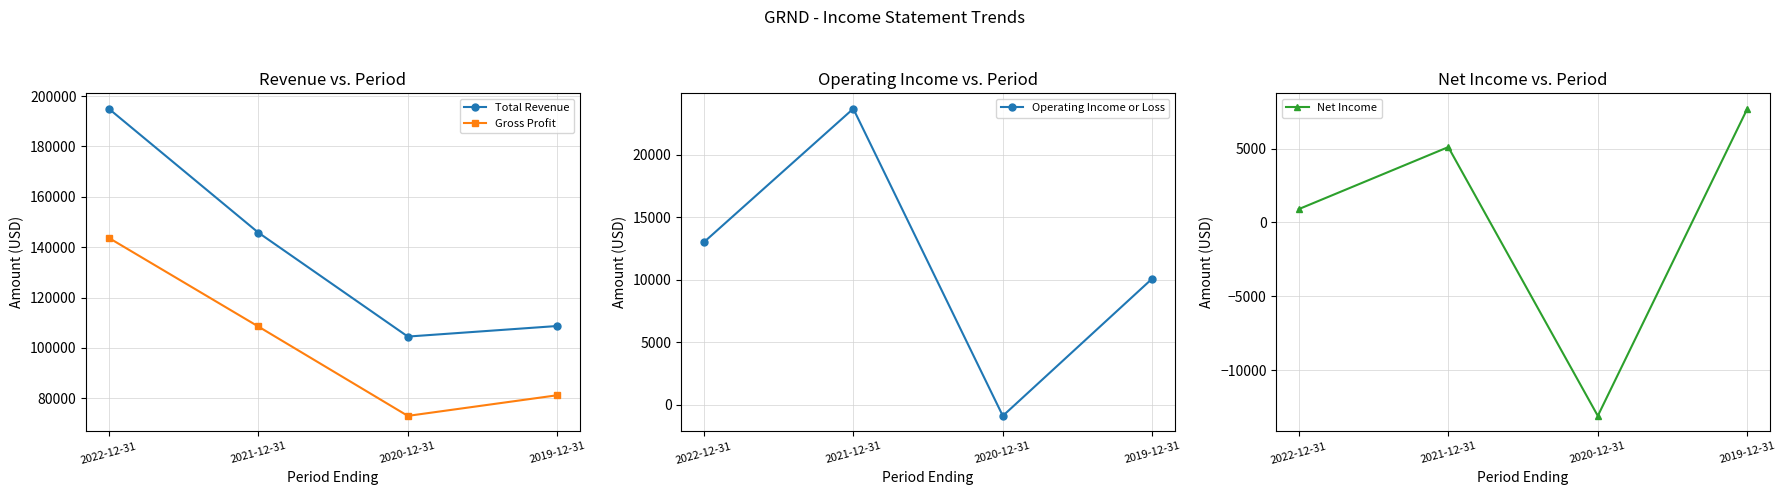

Reading left to right, transcribe all the data shown in this chart.

Total Revenue: 195000	145800	104500	108700
Gross Profit: 143700	108500	73000	81200
Operating Income or Loss: 13000	23700	-900	10100
Net Income: 900	5100	-13100	7700